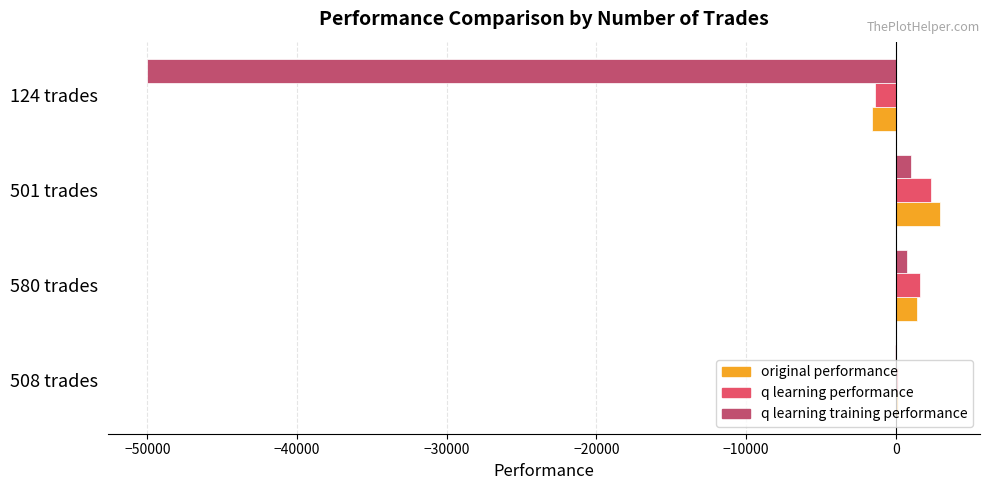

At which category does the chart reach its peak across all series?

501 trades